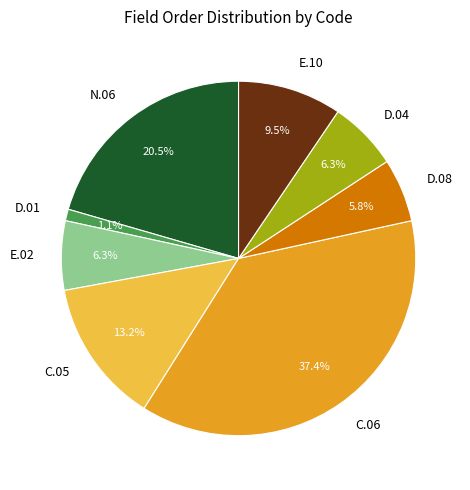

Is there any slice that represents more than half of the pie?

No